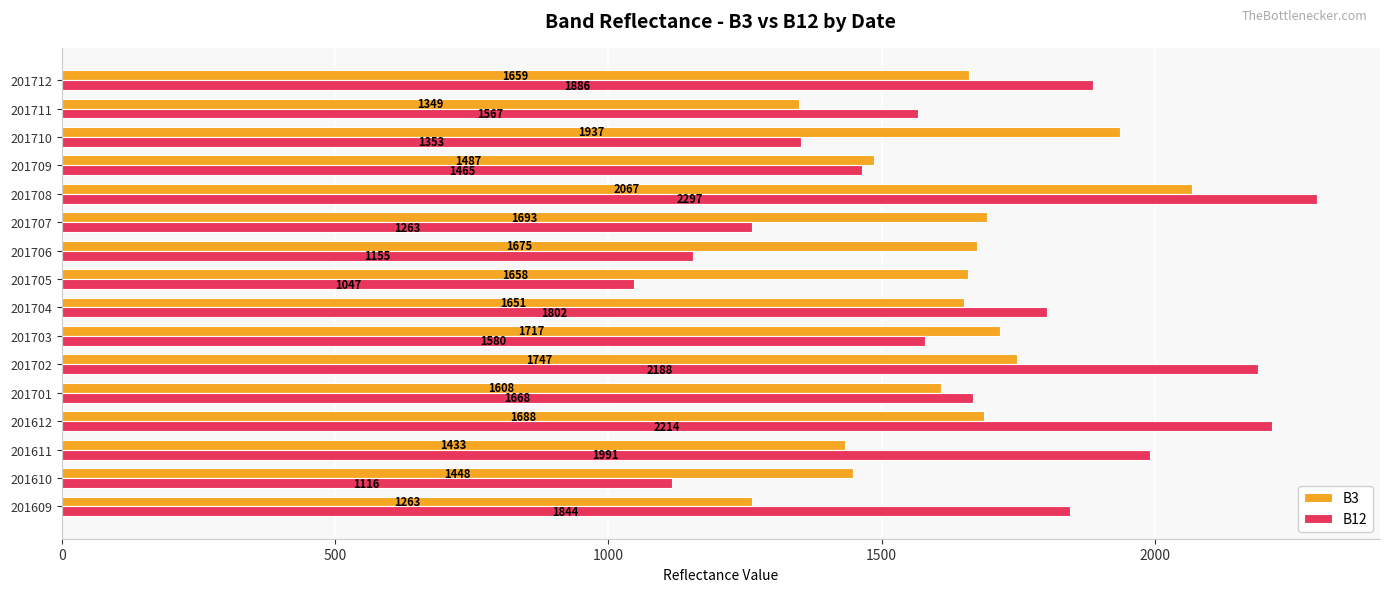

The value of B12 at 201707 is 620. True or false?

False